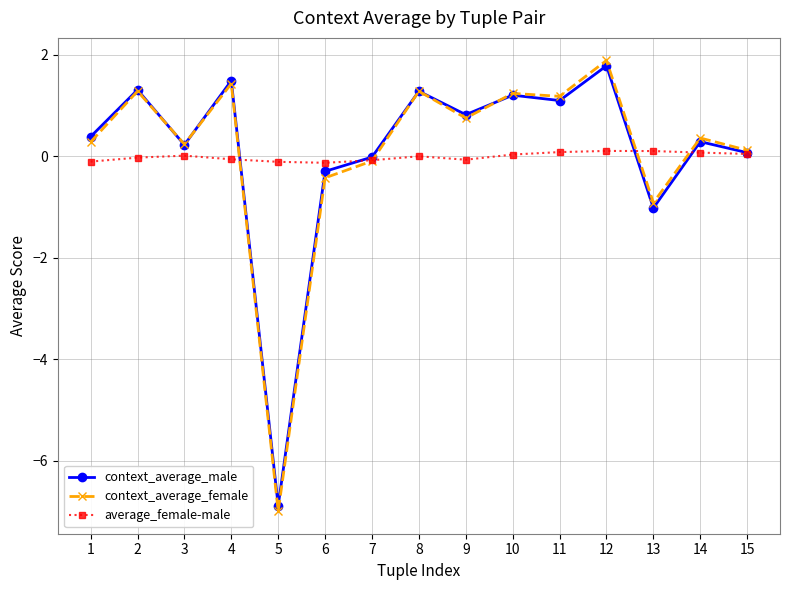

What is the value of the context_average_male point at the 3rd from the left?

0.2